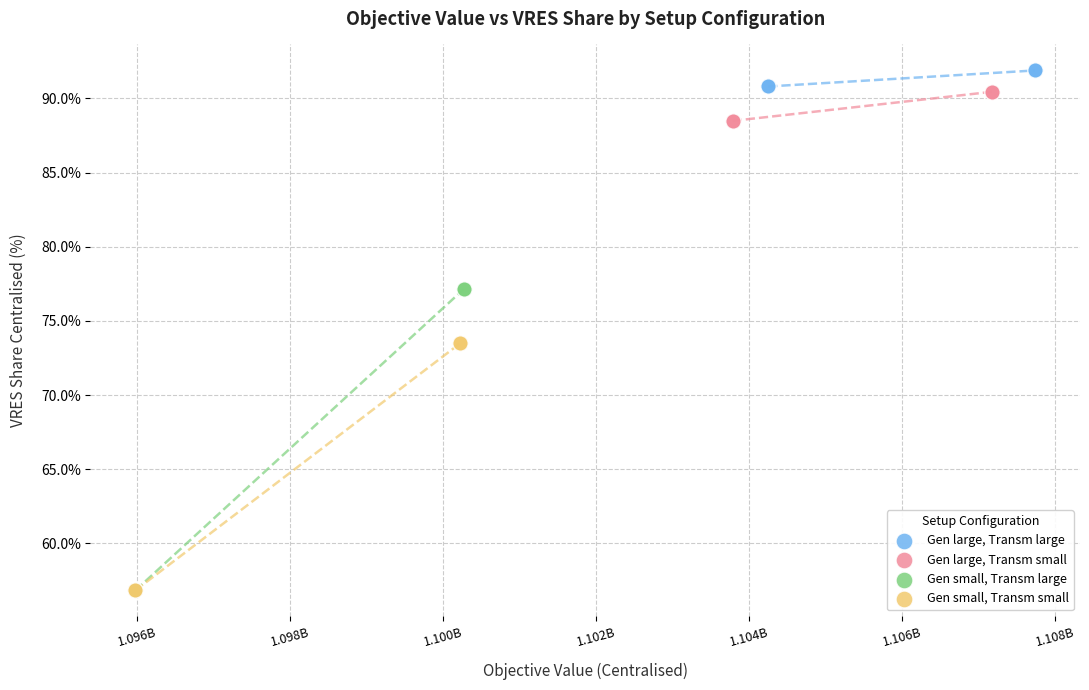

Which series has the widest spread of Y values?

Gen small, Transm large